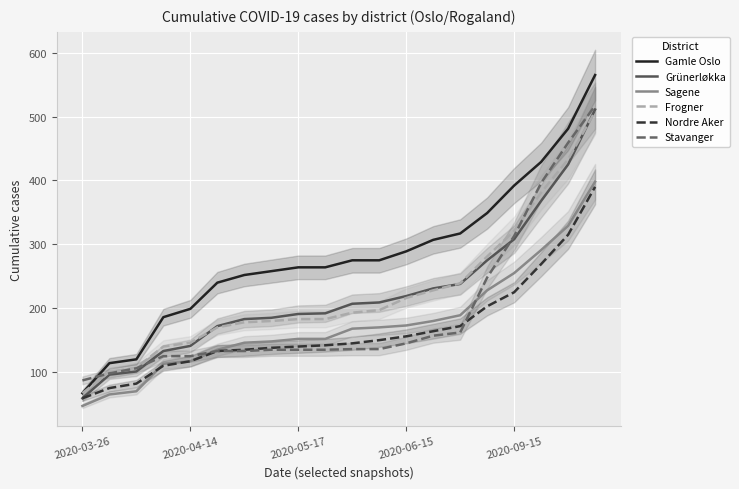

What is the highest value of the Nordre Aker series?

390